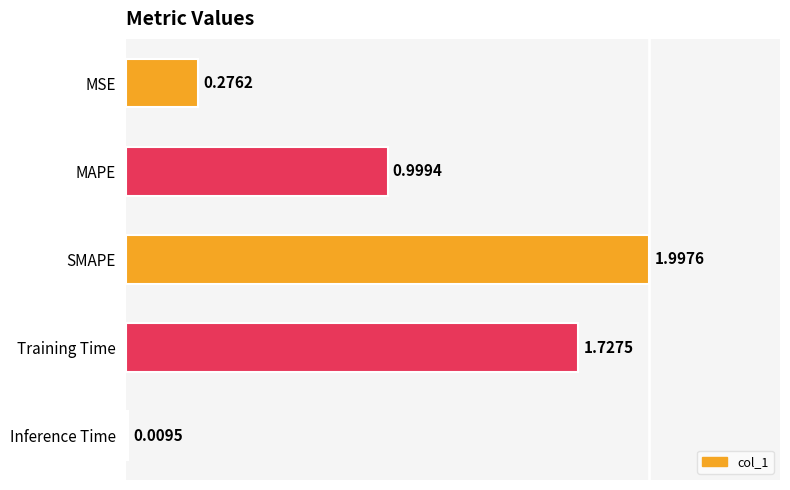

What is the label of the 5th bar from the top?

Inference Time